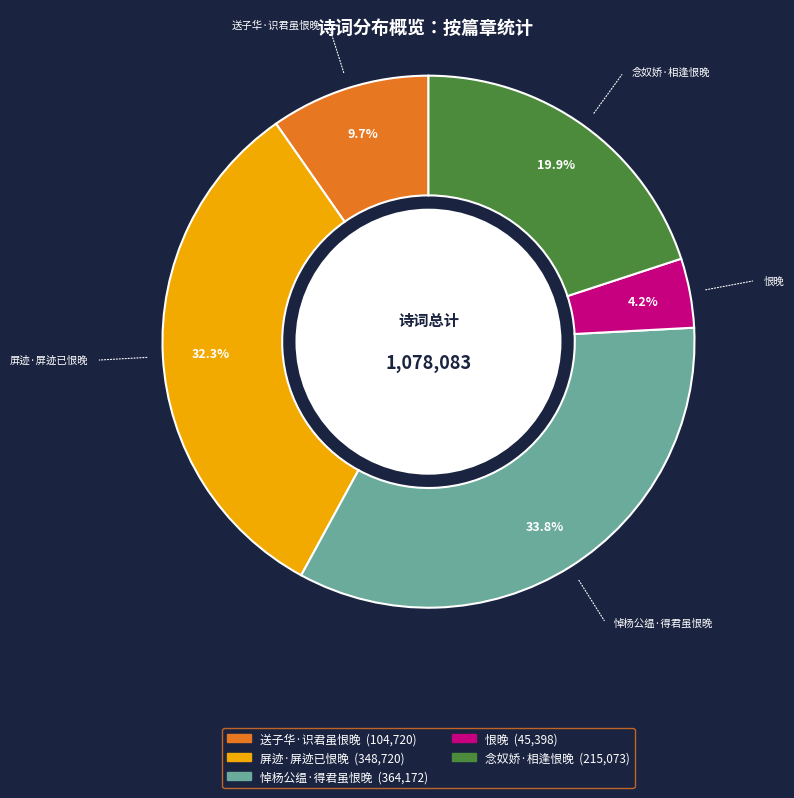

Between 屏迹·屏迹已恨晚 and 恨晚, which is larger?

屏迹·屏迹已恨晚